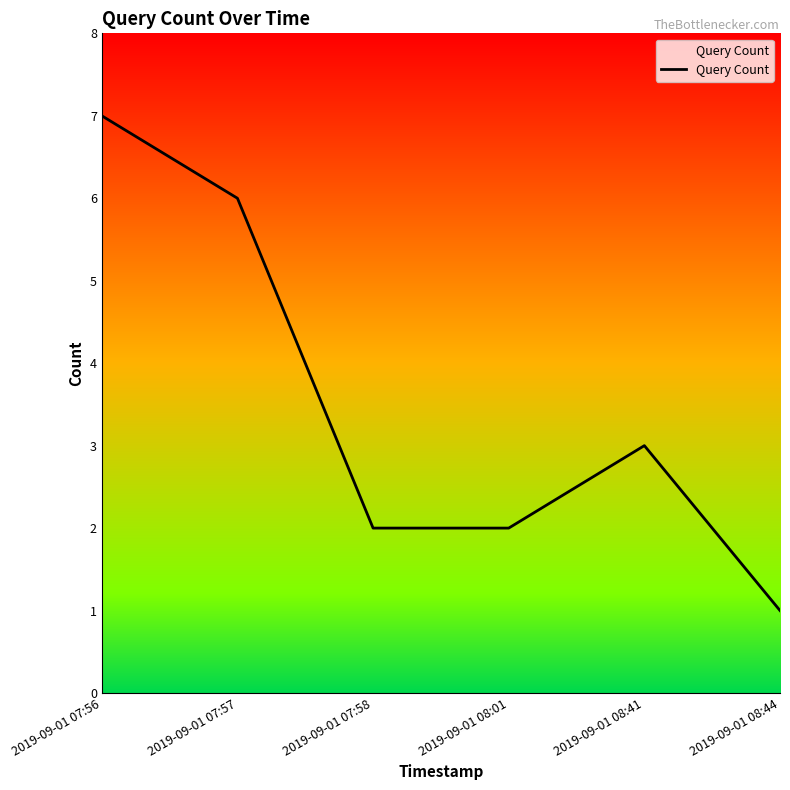

What is the difference between the maximum and minimum values?

6